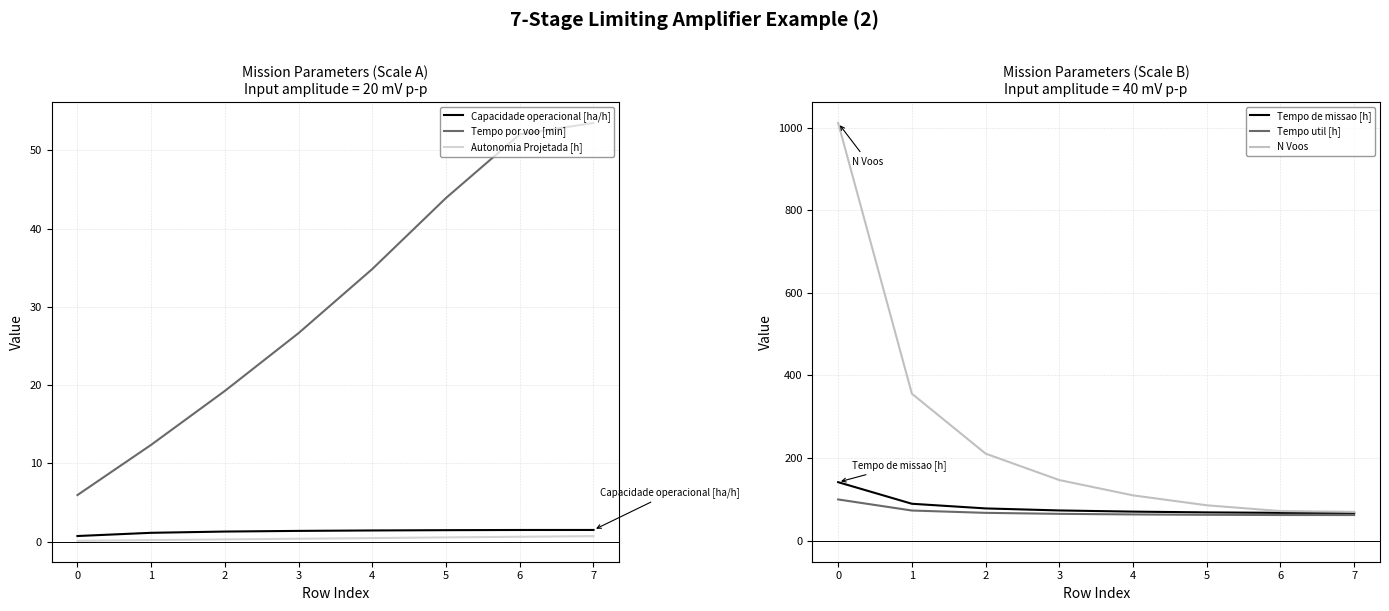

What is the difference between the Autonomia Projetada [h] values at 2 and 4?

0.2